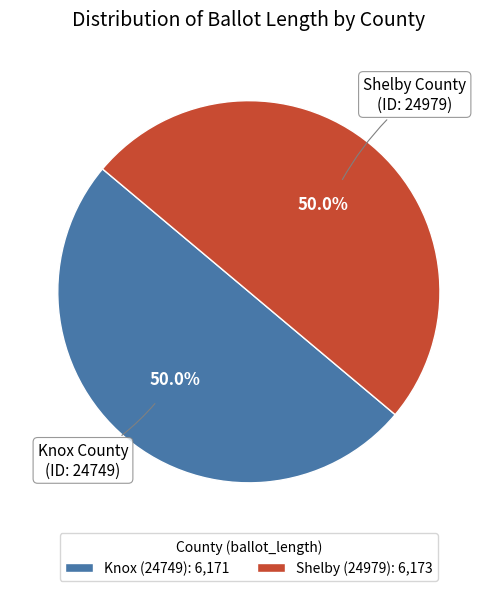

What is the ratio of the value at Knox (24749): 6,171 to the value at Shelby (24979): 6,173?

1.0